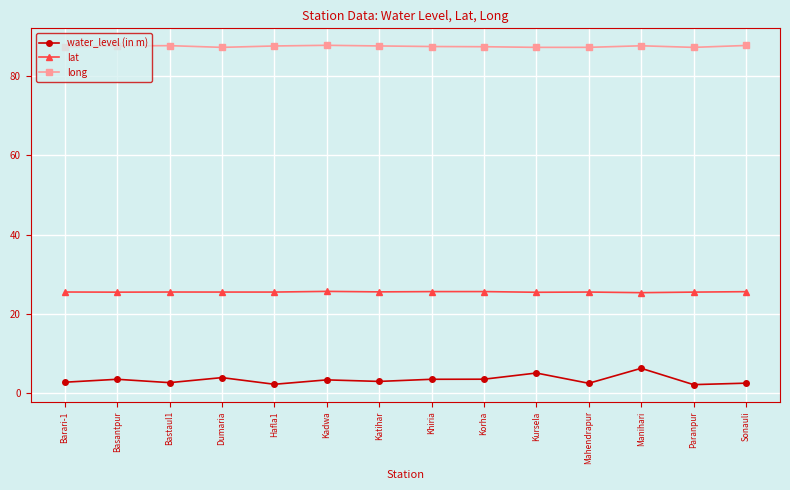

List the series in order of their peak value, lowest first.

water_level (in m), lat, long